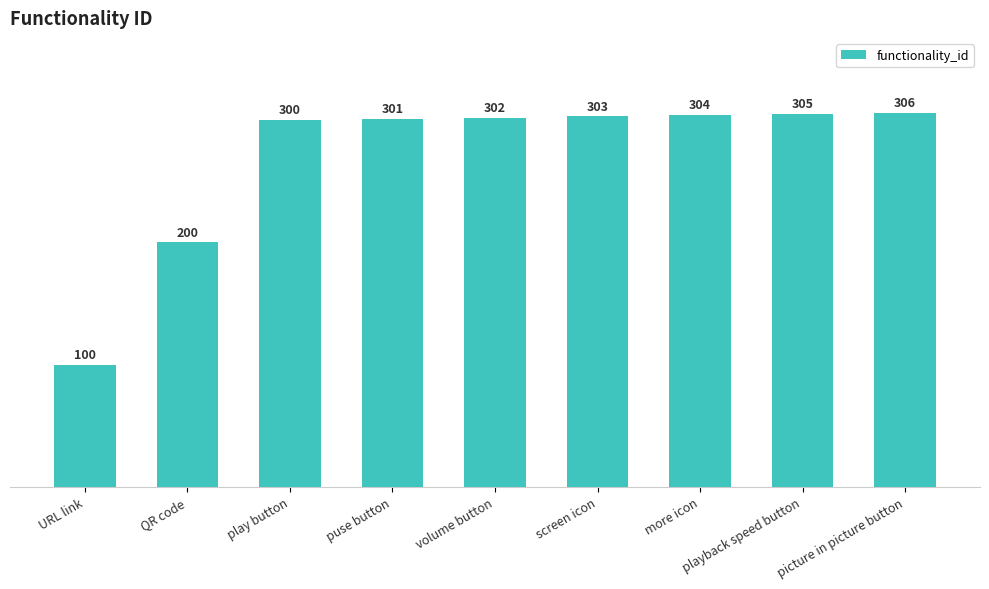

Rank the categories by value from lowest to highest.

URL link, QR code, play button, puse button, volume button, screen icon, more icon, playback speed button, picture in picture button